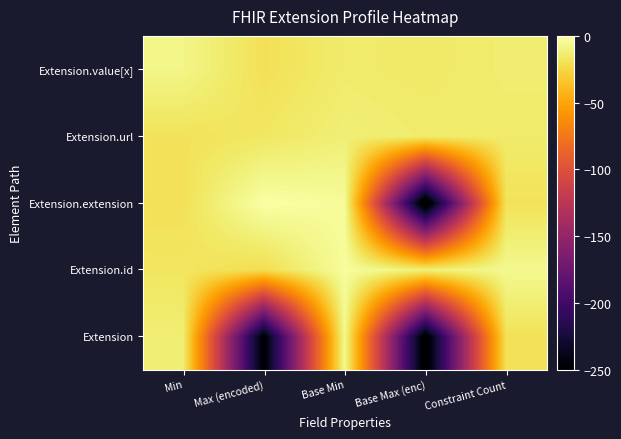

Reading left to right, what are all the values shown in this chart?

Extension: Min=-12.5	Max (encoded)=-251.0	Base Min=-5.4	Base Max (enc)=-258.0	Constraint Count=-19.4
Extension.id: Min=-16.9	Max (encoded)=-21.4	Base Min=-2.7	Base Max (enc)=-10.5	Constraint Count=-5.8
Extension.extension: Min=-19.6	Max (encoded)=-0.6	Base Min=-3.4	Base Max (enc)=-265.8	Constraint Count=-18.9
Extension.url: Min=-18.9	Max (encoded)=-16.4	Base Min=-12.0	Base Max (enc)=-13.9	Constraint Count=-14.2
Extension.value[x]: Min=-7.8	Max (encoded)=-19.7	Base Min=-14.2	Base Max (enc)=-15.2	Constraint Count=-13.4